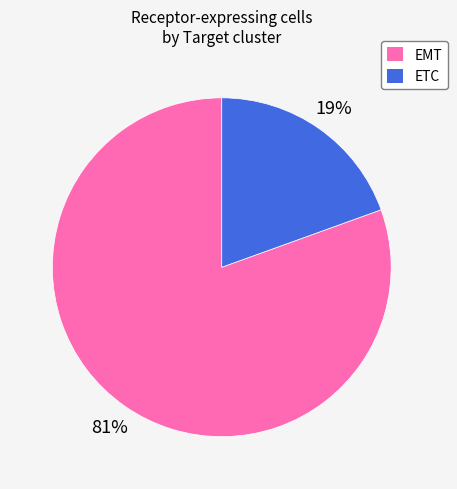

Combined, do ETC and EMT account for over 50%?

Yes